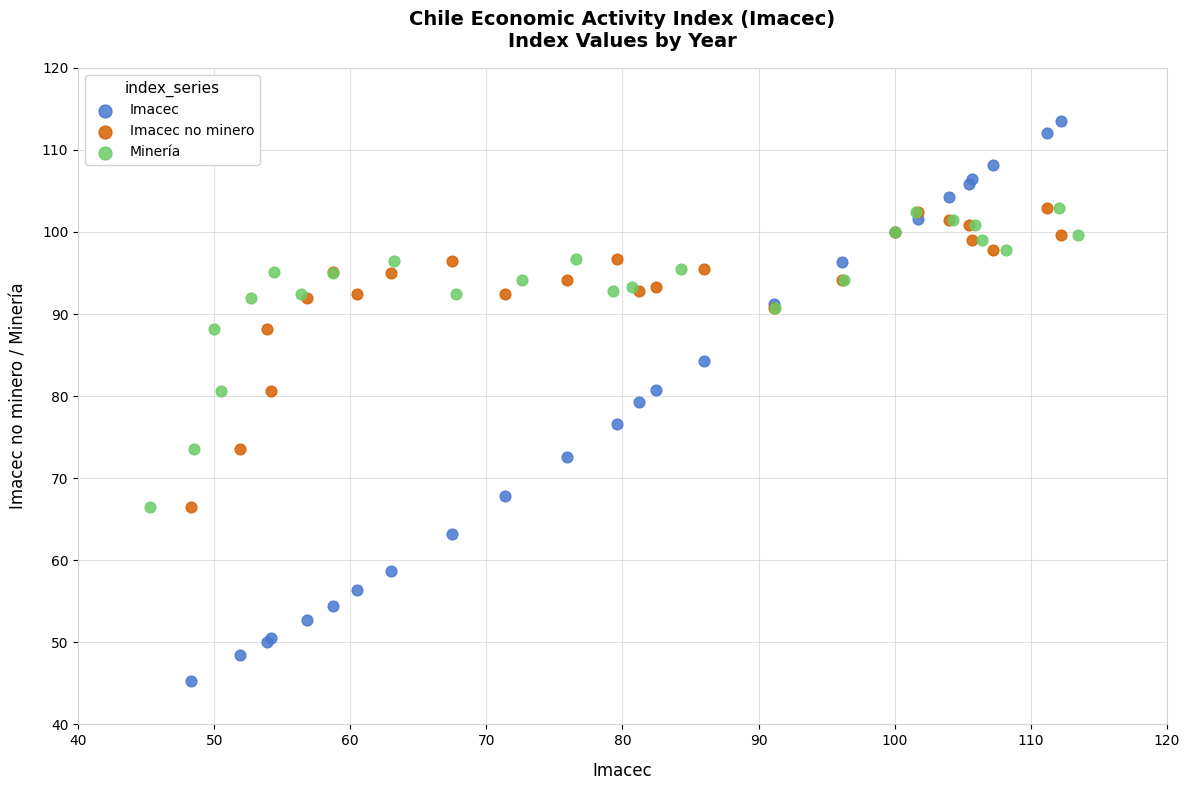

Which series contains the lowest Y value?

Imacec